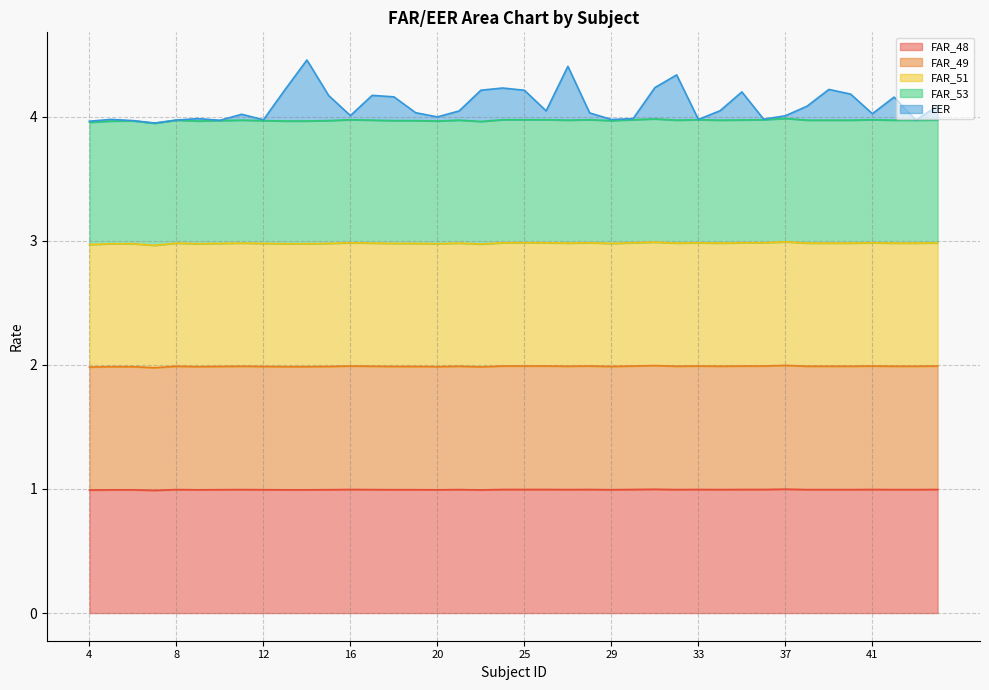

At which label is FAR_49 closest to 1?

7